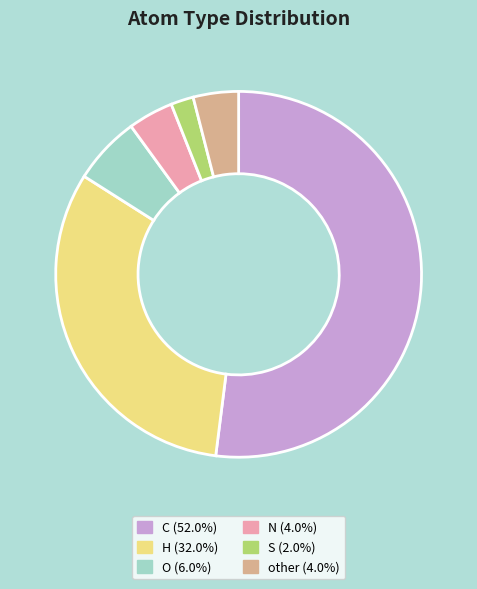

Does C (52.0%) represent more than half of the total?

Yes